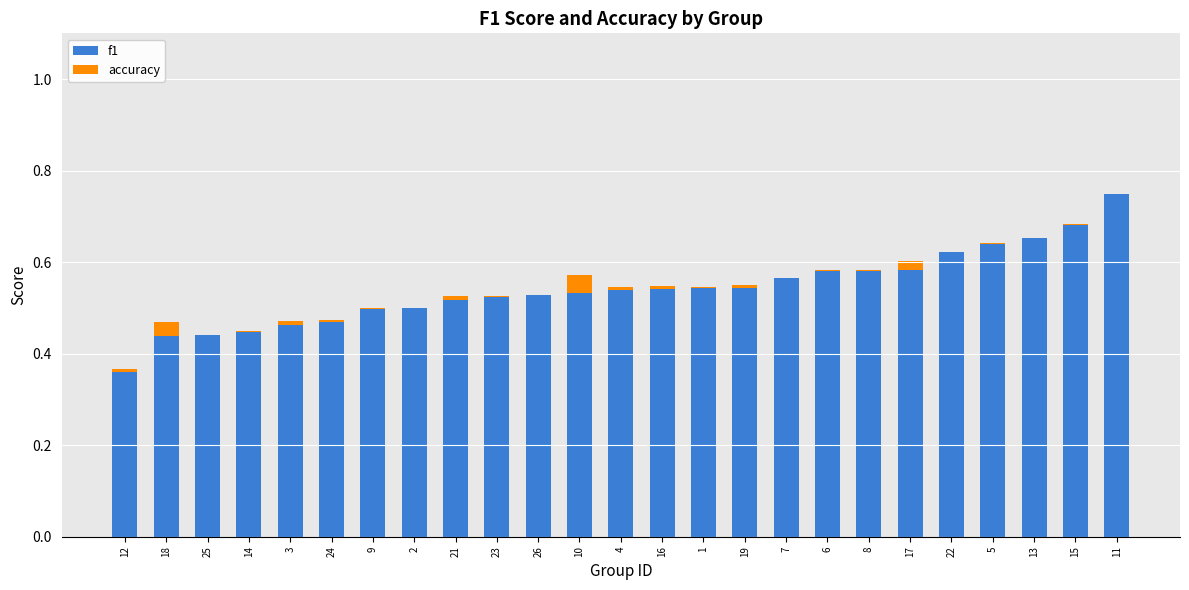

What are all the series names shown in the legend?

f1, accuracy